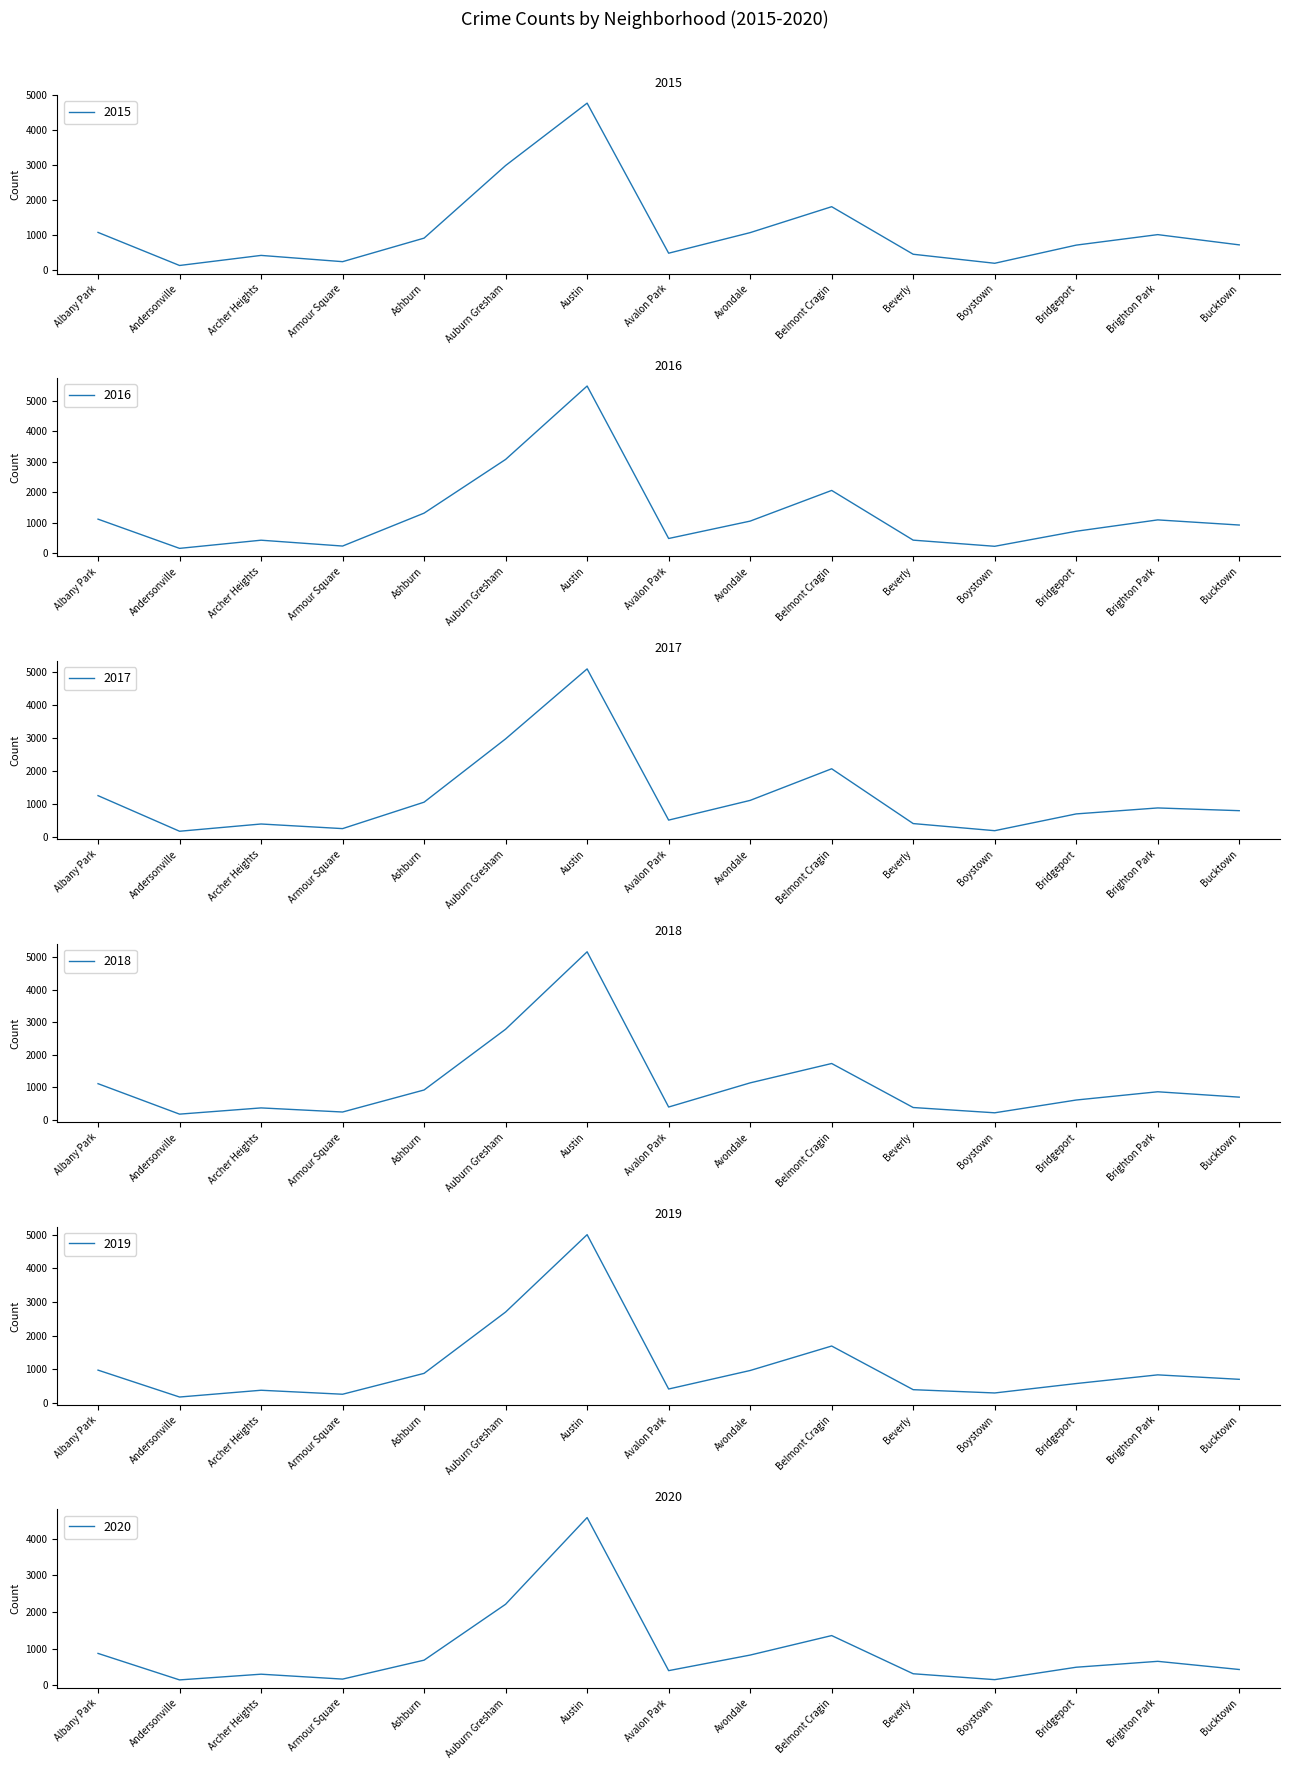

What is the approximate value of 2020 at Bucktown, to the nearest 10?

430